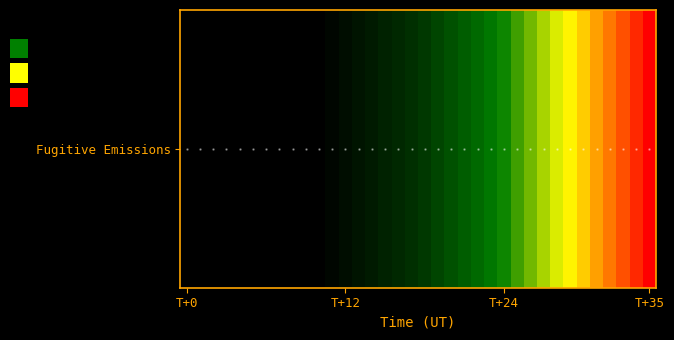

The chart shows a value of 0.7 at 32. True or false?

True